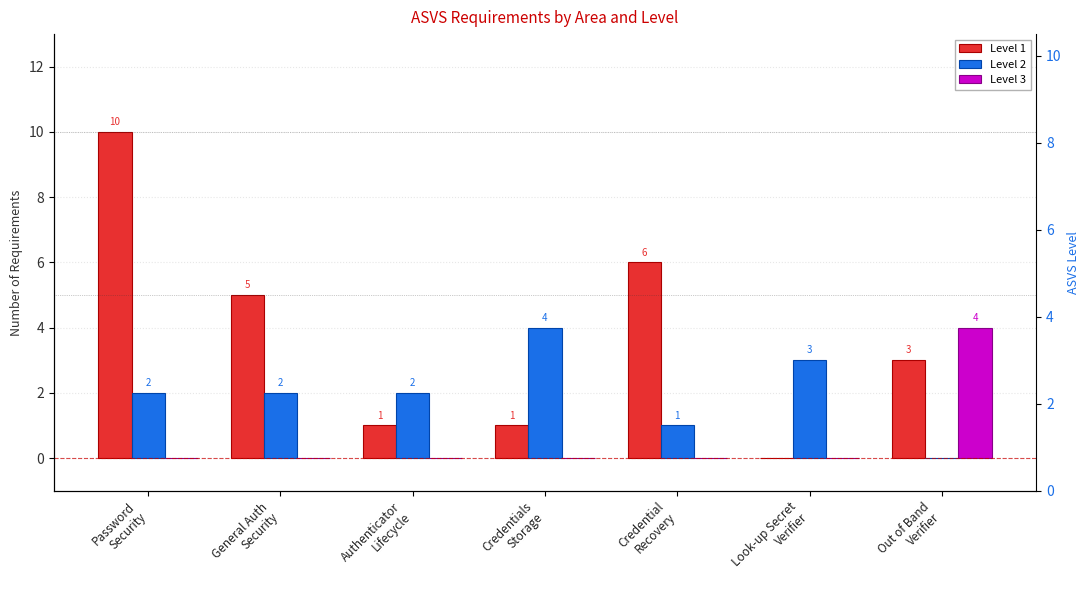

What is the difference between the maximum and minimum values in the Level 1 series?

10